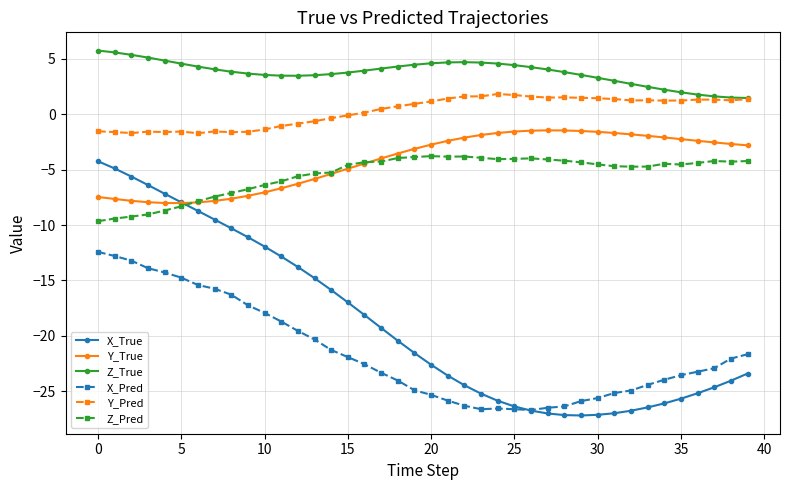

Which series has the widest spread of values?

X_True